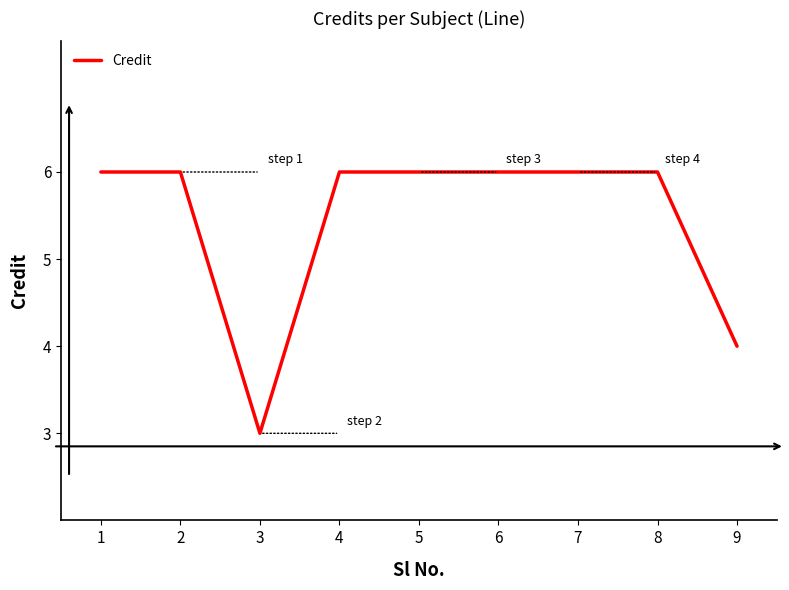

What is the sum of the values at 6 and 5?

12